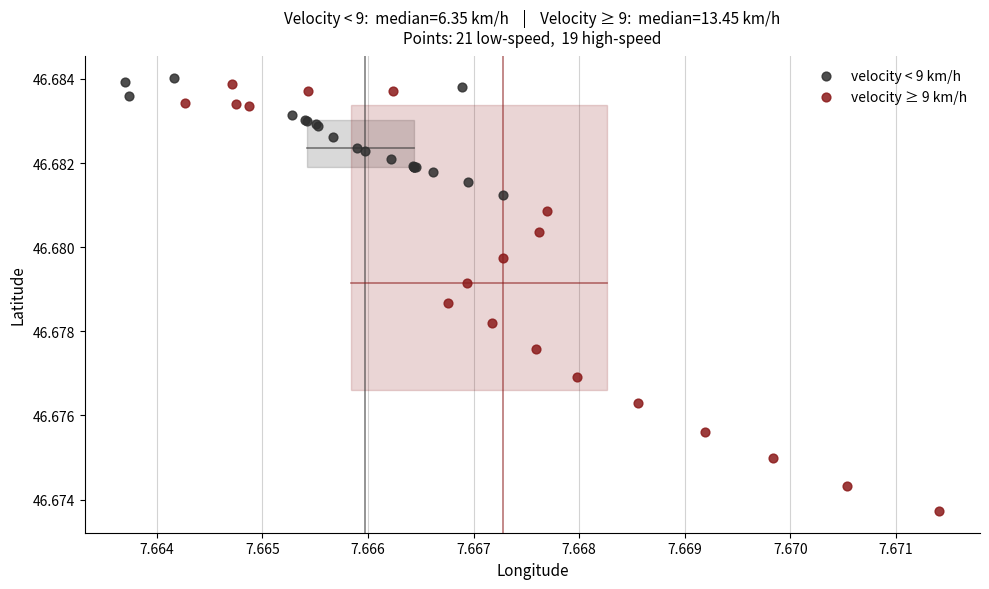

Which series reaches the minimum Y coordinate?

velocity ≥ 9 km/h